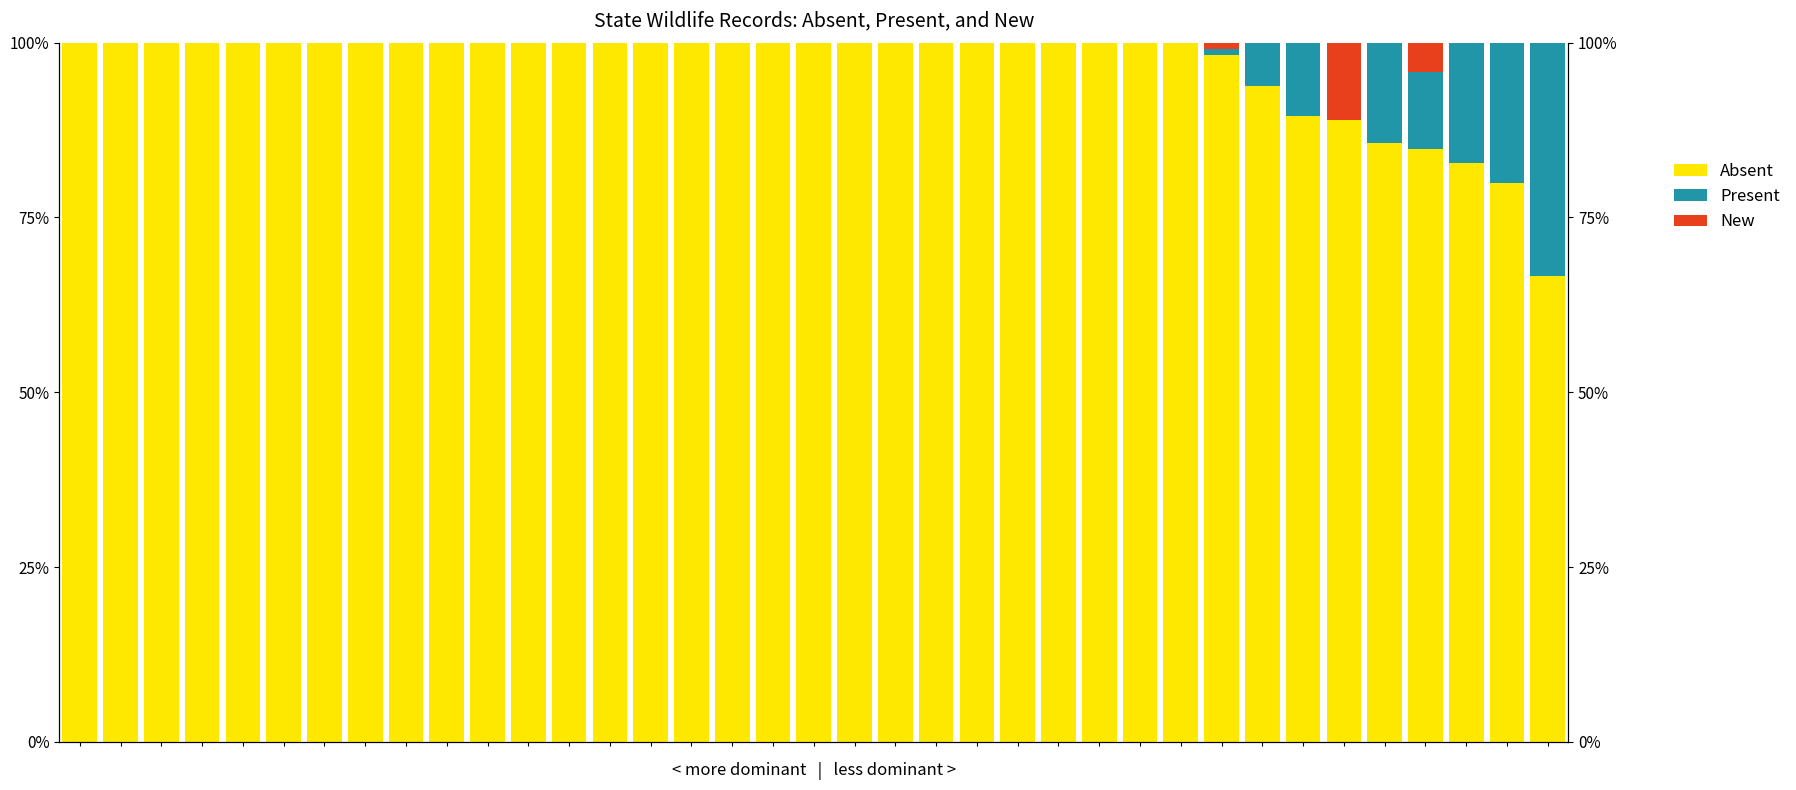

Rank the series at 13 from highest to lowest value.

Absent, Present, New